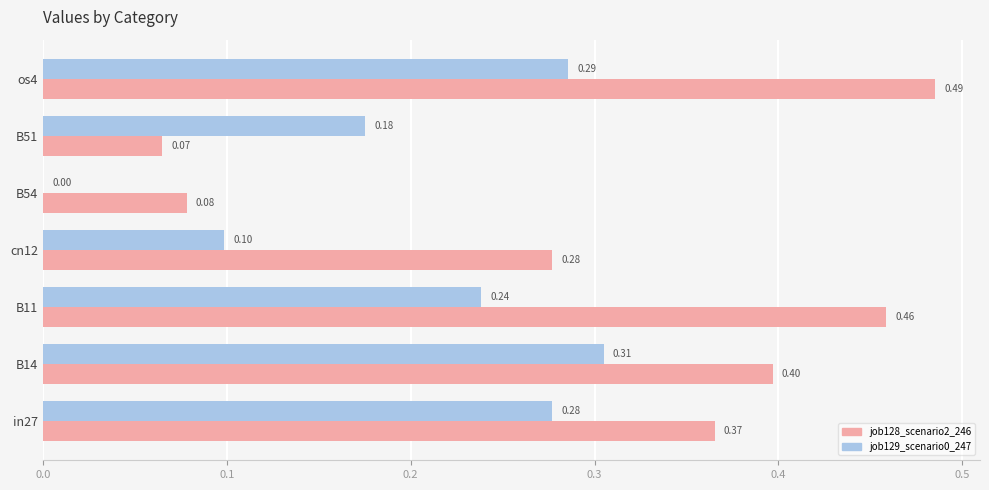

Which series changed the most between cn12 and B54?

job128_scenario2_246